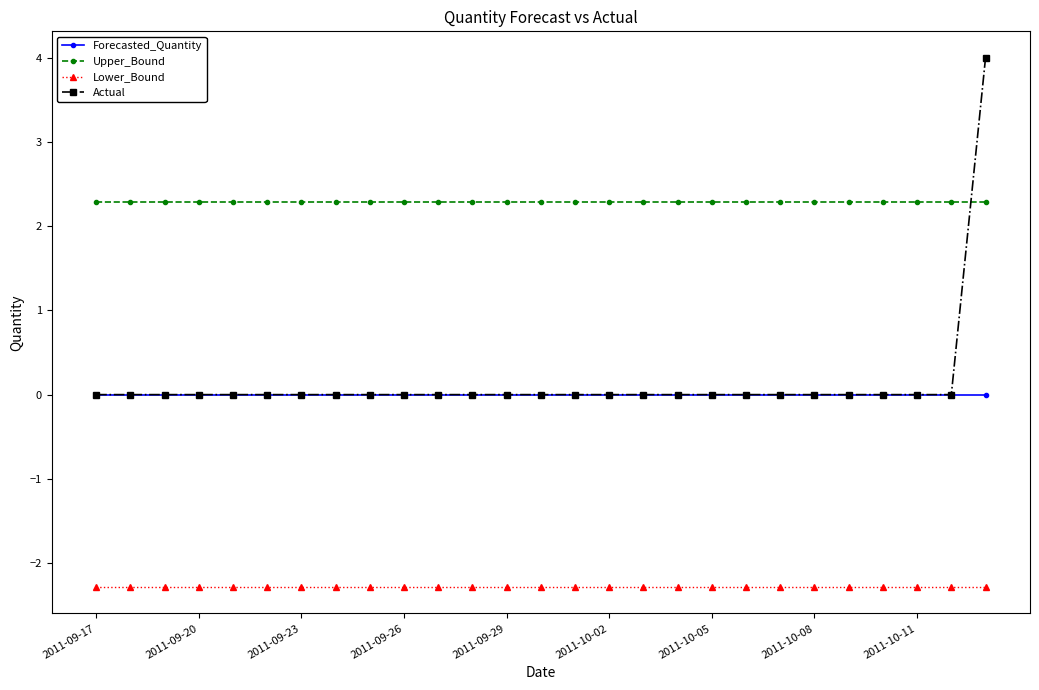

True or false: Forecasted_Quantity and Upper_Bound cross at least once.

False